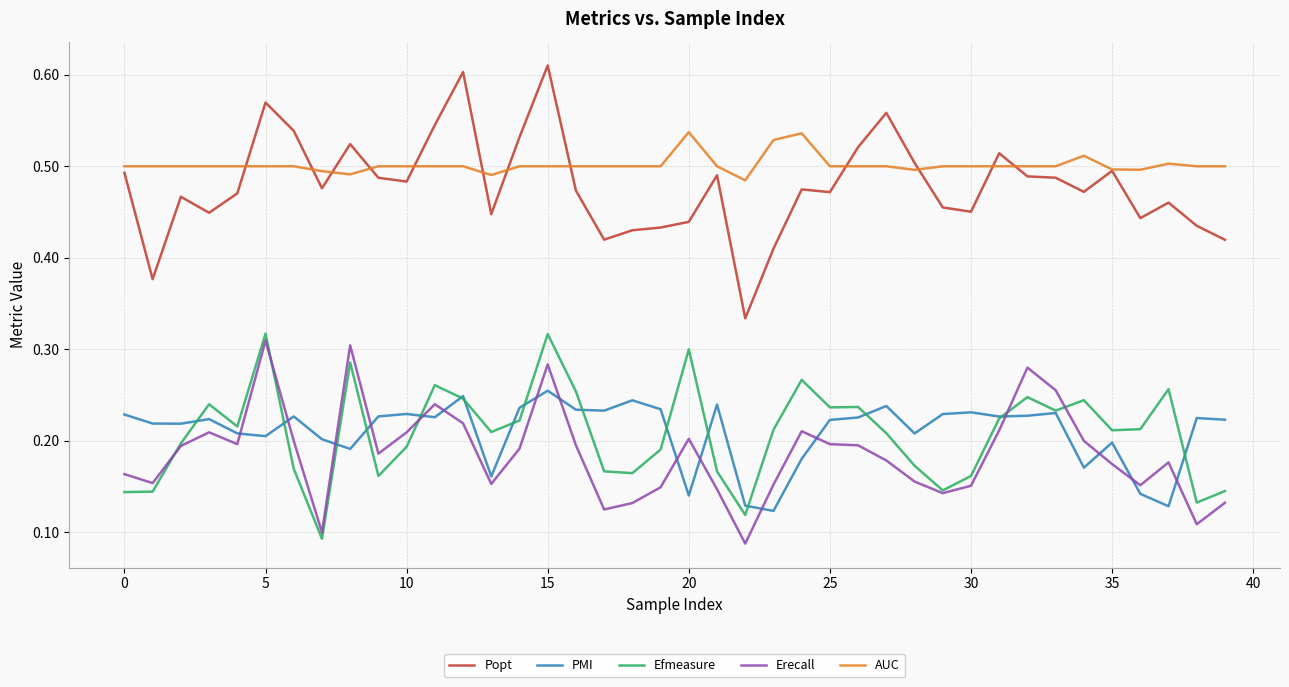

Which series has the widest spread of values?

Popt